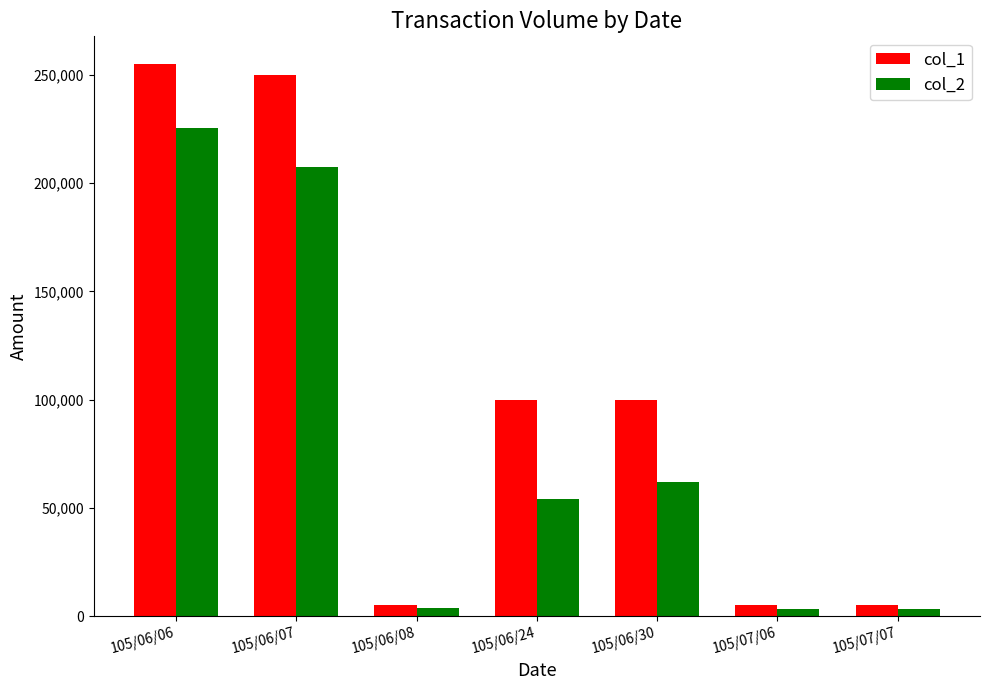

Count the number of categories in the chart.

7